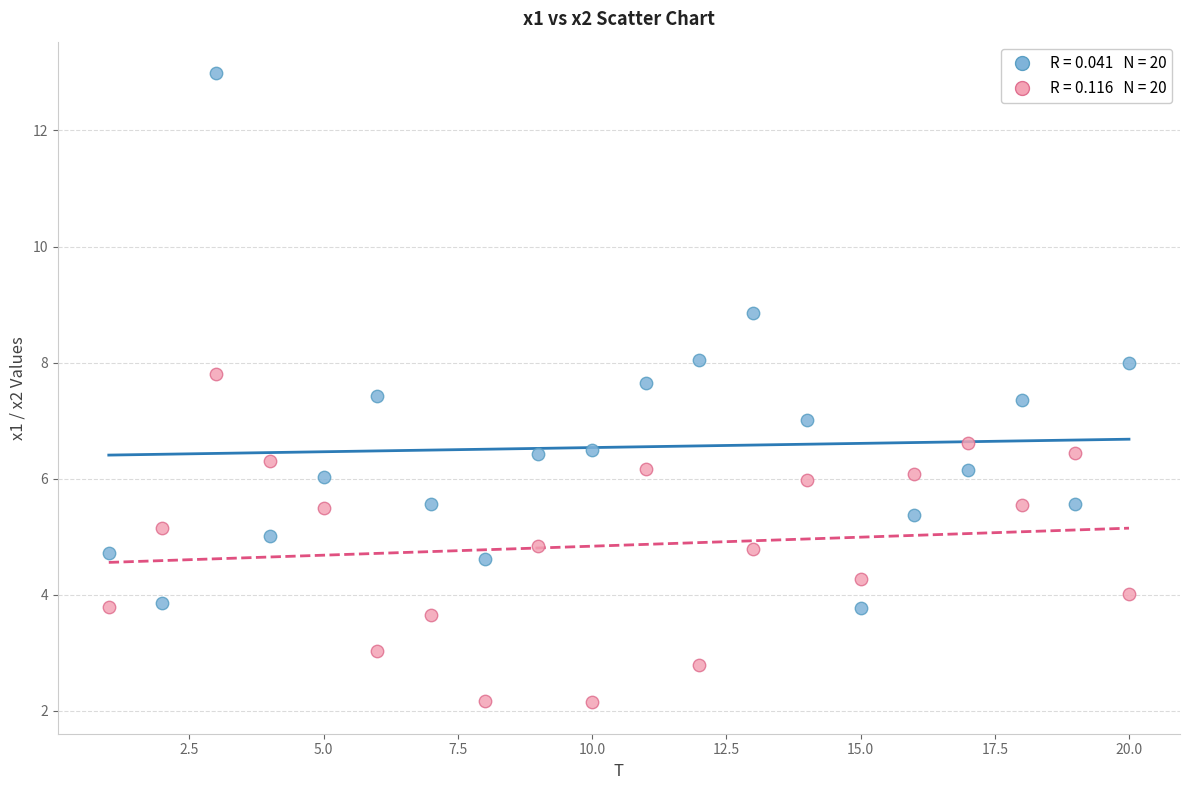

Across all data points, what is the range of Y values (max minus min)?

10.8